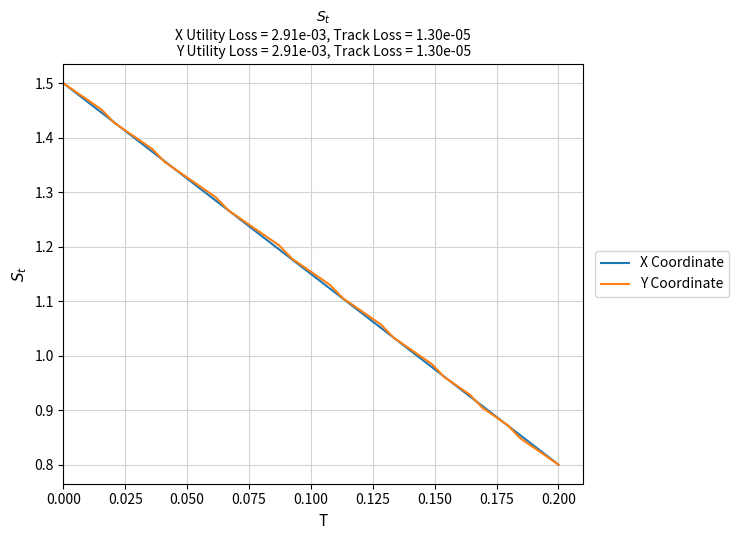

Which series has the largest total across all categories?

Y Coordinate